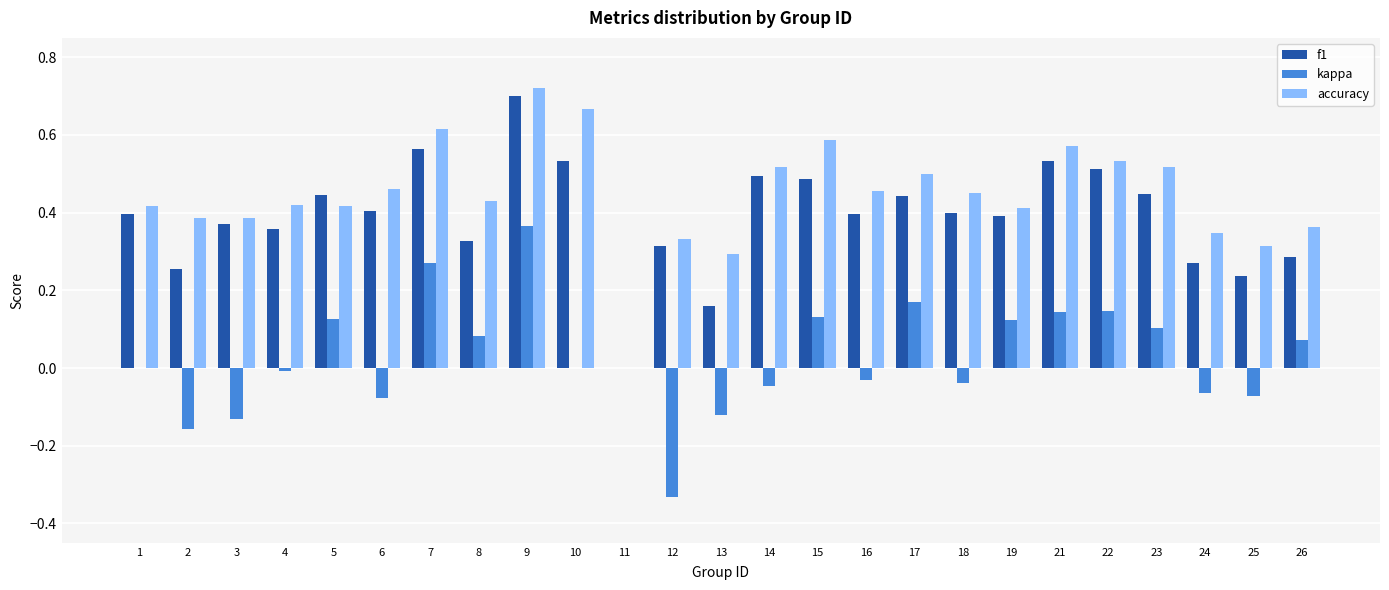

Which series has the widest spread of values?

accuracy